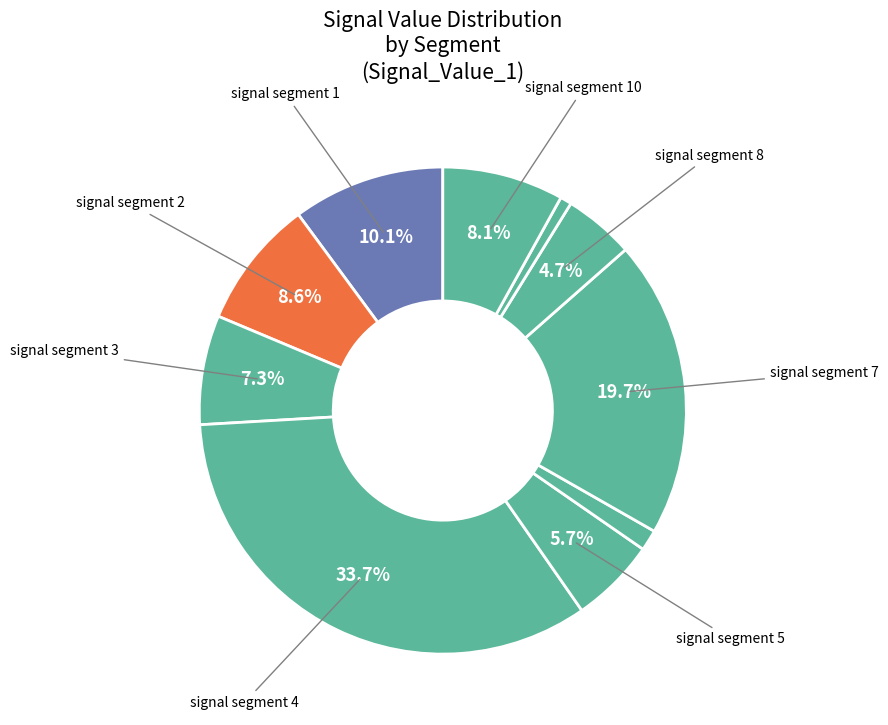

How many slices are in this pie chart?

10